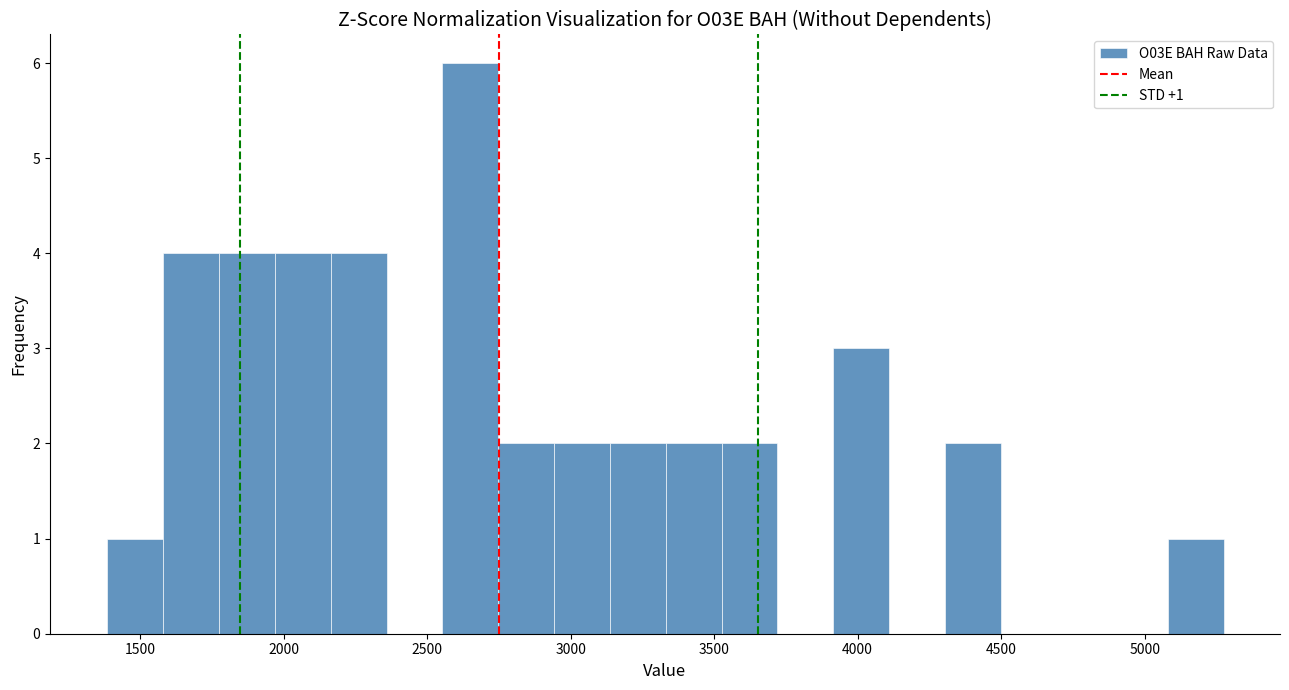

Read against the x-axis, roughly where is the centre of the tallest bar?

2650